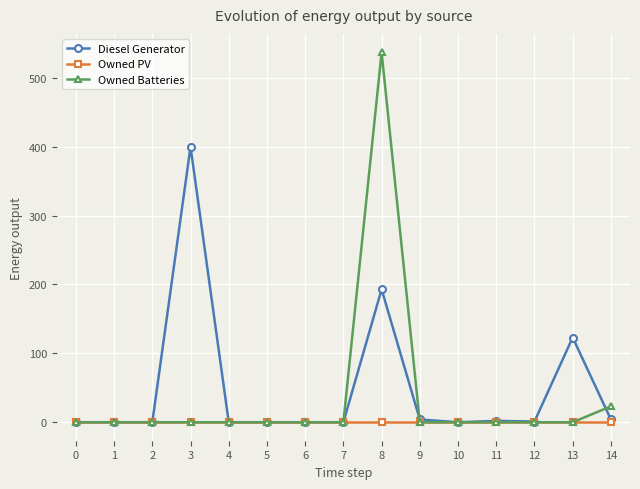

At which category is the sum across all series the highest?

8